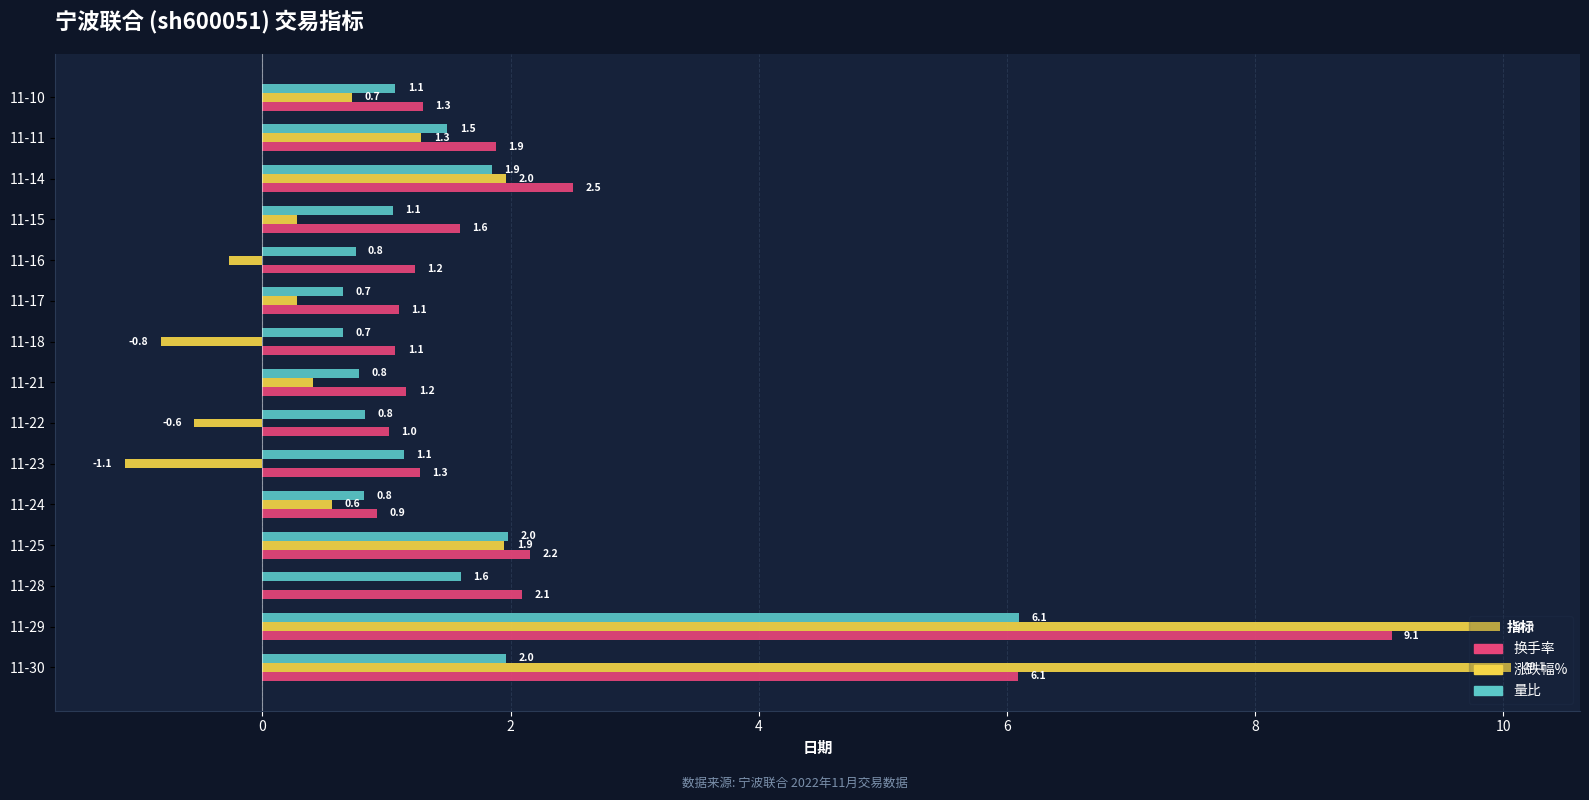

What are all the series names shown in the legend?

换手率, 涨跌幅%, 量比